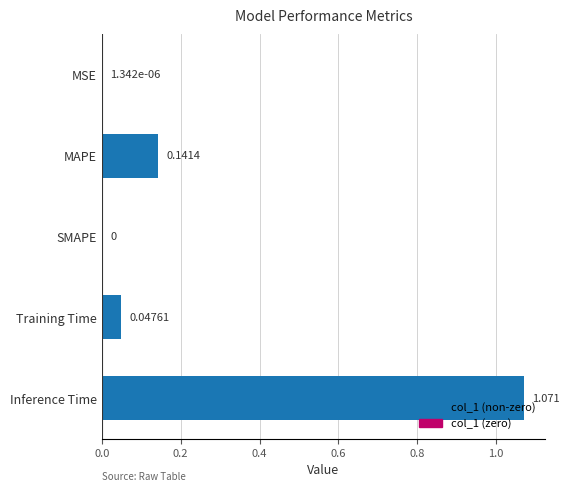

How many distinct data groups are displayed?

1